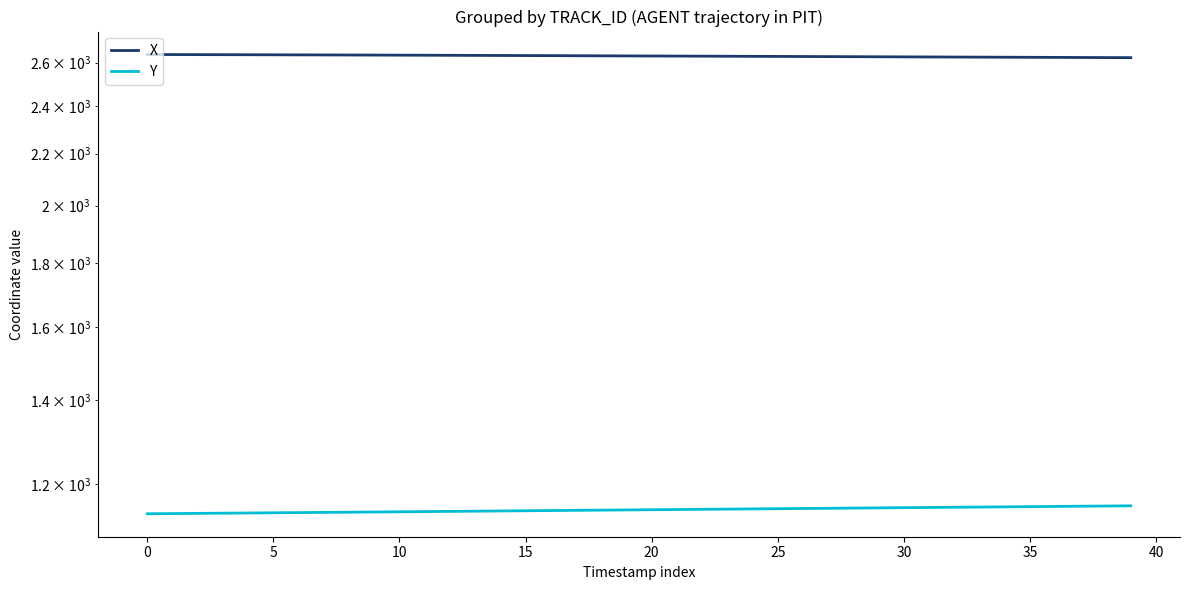

What is the highest value of the Y series?

1153.8